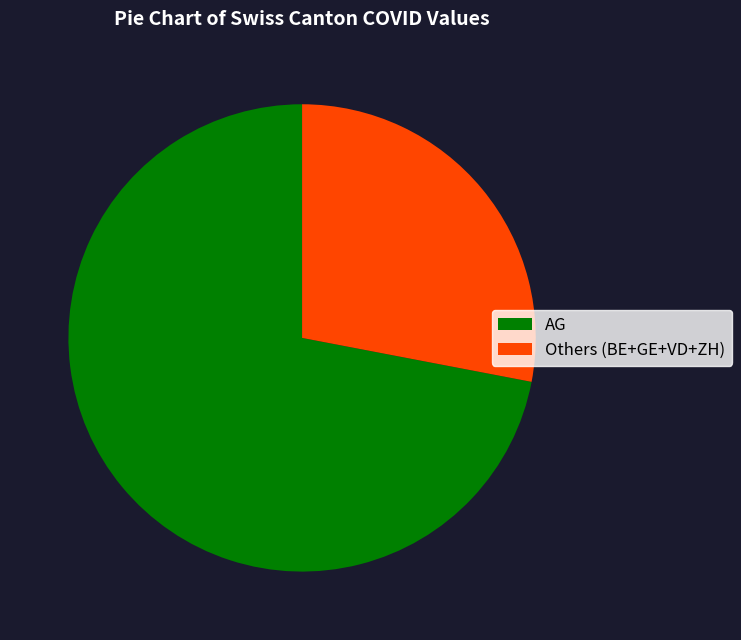

True or false: Others (BE+GE+VD+ZH) accounts for 28% of the total.

True